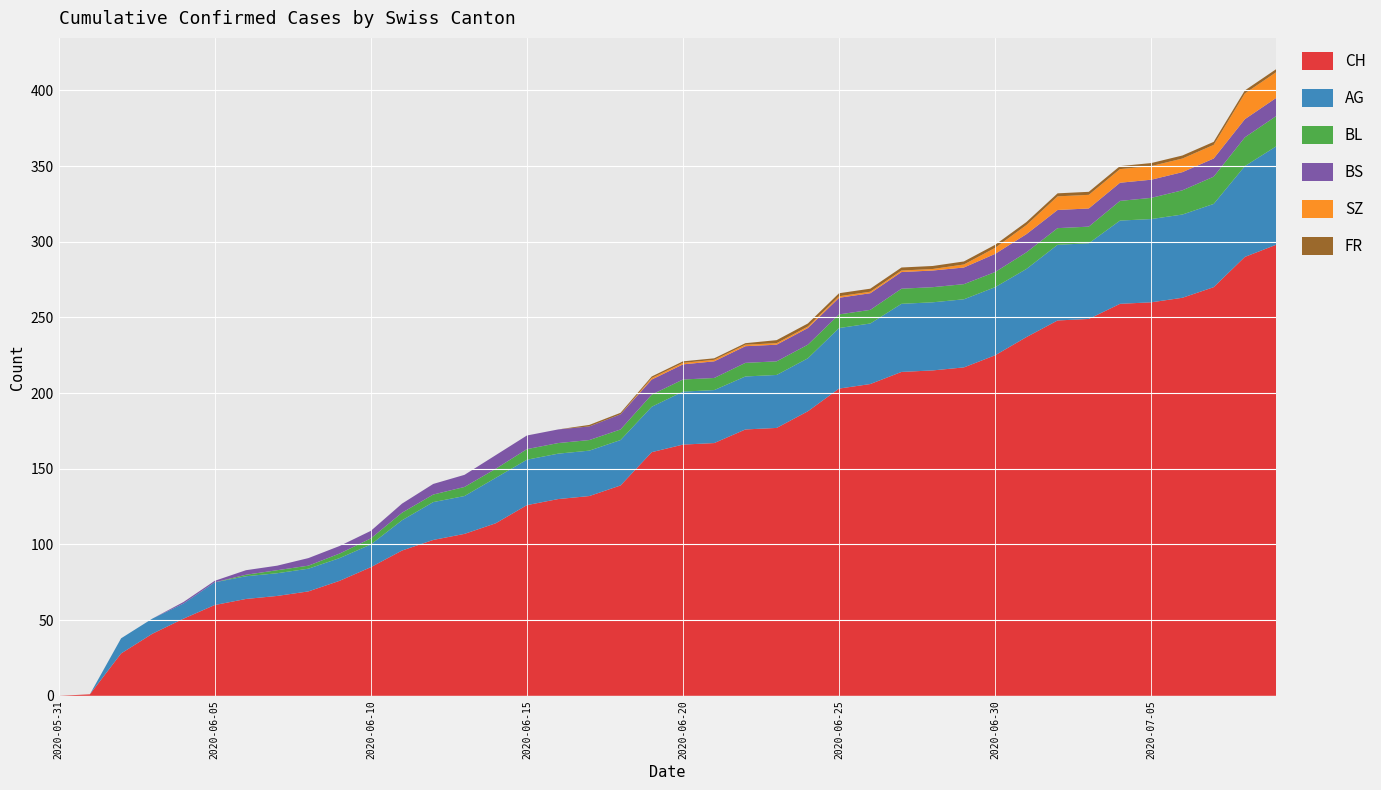

Reading left to right, what are all the values shown in this chart?

CH: 2020-05-31=0	2020-06-01=1	2020-06-02=28	2020-06-03=41	2020-06-04=51	2020-06-05=60	2020-06-06=64	2020-06-07=66	2020-06-08=69	2020-06-09=76	2020-06-10=85	2020-06-11=96	2020-06-12=103	2020-06-13=107	2020-06-14=114	2020-06-15=126	2020-06-16=130	2020-06-17=132	2020-06-18=139	2020-06-19=161	2020-06-20=166	2020-06-21=167	2020-06-22=176	2020-06-23=177	2020-06-24=188	2020-06-25=203	2020-06-26=206	2020-06-27=214	2020-06-28=215	2020-06-29=217	2020-06-30=225	2020-07-01=237	2020-07-02=248	2020-07-03=249	2020-07-04=259	2020-07-05=260	2020-07-06=263	2020-07-07=270	2020-07-08=290	2020-07-09=298
AG: 2020-05-31=0	2020-06-01=0	2020-06-02=10	2020-06-03=10	2020-06-04=10	2020-06-05=15	2020-06-06=15	2020-06-07=15	2020-06-08=15	2020-06-09=15	2020-06-10=15	2020-06-11=20	2020-06-12=25	2020-06-13=25	2020-06-14=30	2020-06-15=30	2020-06-16=30	2020-06-17=30	2020-06-18=30	2020-06-19=30	2020-06-20=35	2020-06-21=35	2020-06-22=35	2020-06-23=35	2020-06-24=35	2020-06-25=40	2020-06-26=40	2020-06-27=45	2020-06-28=45	2020-06-29=45	2020-06-30=45	2020-07-01=45	2020-07-02=50	2020-07-03=50	2020-07-04=55	2020-07-05=55	2020-07-06=55	2020-07-07=55	2020-07-08=60	2020-07-09=65
BL: 2020-05-31=0	2020-06-01=0	2020-06-02=0	2020-06-03=0	2020-06-04=0	2020-06-05=0	2020-06-06=1	2020-06-07=2	2020-06-08=2	2020-06-09=3	2020-06-10=4	2020-06-11=5	2020-06-12=5	2020-06-13=6	2020-06-14=6	2020-06-15=7	2020-06-16=7	2020-06-17=7	2020-06-18=7	2020-06-19=8	2020-06-20=8	2020-06-21=8	2020-06-22=9	2020-06-23=9	2020-06-24=9	2020-06-25=9	2020-06-26=9	2020-06-27=10	2020-06-28=10	2020-06-29=10	2020-06-30=10	2020-07-01=11	2020-07-02=11	2020-07-03=11	2020-07-04=13	2020-07-05=14	2020-07-06=16	2020-07-07=18	2020-07-08=19	2020-07-09=20
BS: 2020-05-31=0	2020-06-01=0	2020-06-02=0	2020-06-03=0	2020-06-04=1	2020-06-05=1	2020-06-06=3	2020-06-07=3	2020-06-08=5	2020-06-09=5	2020-06-10=5	2020-06-11=6	2020-06-12=7	2020-06-13=8	2020-06-14=9	2020-06-15=9	2020-06-16=9	2020-06-17=9	2020-06-18=10	2020-06-19=10	2020-06-20=10	2020-06-21=11	2020-06-22=11	2020-06-23=11	2020-06-24=11	2020-06-25=11	2020-06-26=11	2020-06-27=11	2020-06-28=11	2020-06-29=11	2020-06-30=12	2020-07-01=12	2020-07-02=12	2020-07-03=12	2020-07-04=12	2020-07-05=12	2020-07-06=12	2020-07-07=12	2020-07-08=12	2020-07-09=12
SZ: 2020-05-31=0	2020-06-01=0	2020-06-02=0	2020-06-03=0	2020-06-04=0	2020-06-05=0	2020-06-06=0	2020-06-07=0	2020-06-08=0	2020-06-09=0	2020-06-10=0	2020-06-11=0	2020-06-12=0	2020-06-13=0	2020-06-14=0	2020-06-15=0	2020-06-16=0	2020-06-17=0	2020-06-18=0	2020-06-19=1	2020-06-20=1	2020-06-21=1	2020-06-22=1	2020-06-23=1	2020-06-24=1	2020-06-25=1	2020-06-26=1	2020-06-27=1	2020-06-28=1	2020-06-29=2	2020-06-30=4	2020-07-01=6	2020-07-02=9	2020-07-03=9	2020-07-04=9	2020-07-05=9	2020-07-06=9	2020-07-07=9	2020-07-08=17	2020-07-09=17
FR: 2020-05-31=0	2020-06-01=0	2020-06-02=0	2020-06-03=0	2020-06-04=0	2020-06-05=0	2020-06-06=0	2020-06-07=0	2020-06-08=0	2020-06-09=0	2020-06-10=0	2020-06-11=0	2020-06-12=0	2020-06-13=0	2020-06-14=0	2020-06-15=0	2020-06-16=0	2020-06-17=1	2020-06-18=1	2020-06-19=1	2020-06-20=1	2020-06-21=1	2020-06-22=1	2020-06-23=2	2020-06-24=2	2020-06-25=2	2020-06-26=2	2020-06-27=2	2020-06-28=2	2020-06-29=2	2020-06-30=2	2020-07-01=2	2020-07-02=2	2020-07-03=2	2020-07-04=2	2020-07-05=2	2020-07-06=2	2020-07-07=2	2020-07-08=2	2020-07-09=2